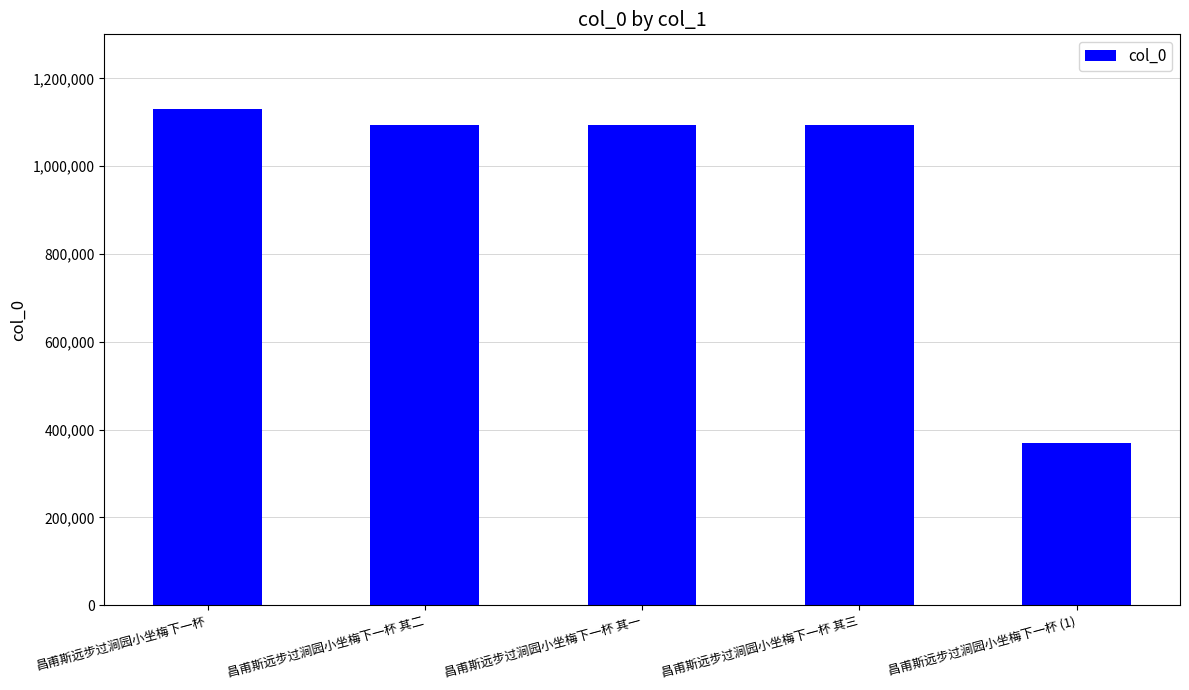

What is the minimum value shown in the chart?

370096